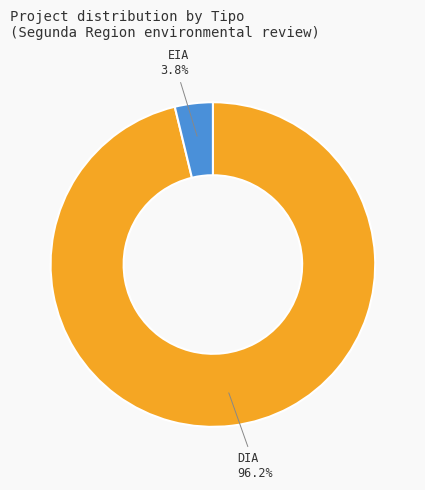

Is DIA the majority of the pie?

Yes